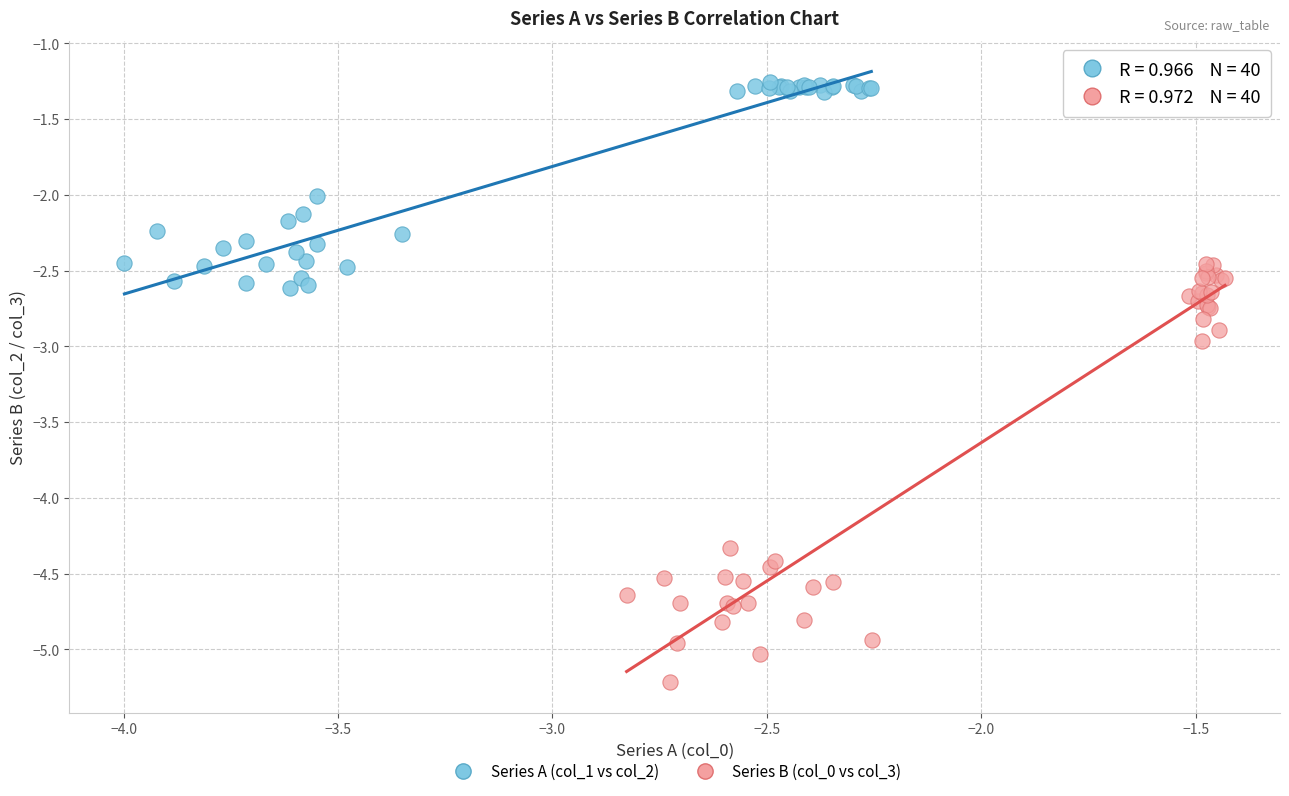

Which series has the largest Y range (max minus min)?

Series B (col_0 vs col_3)